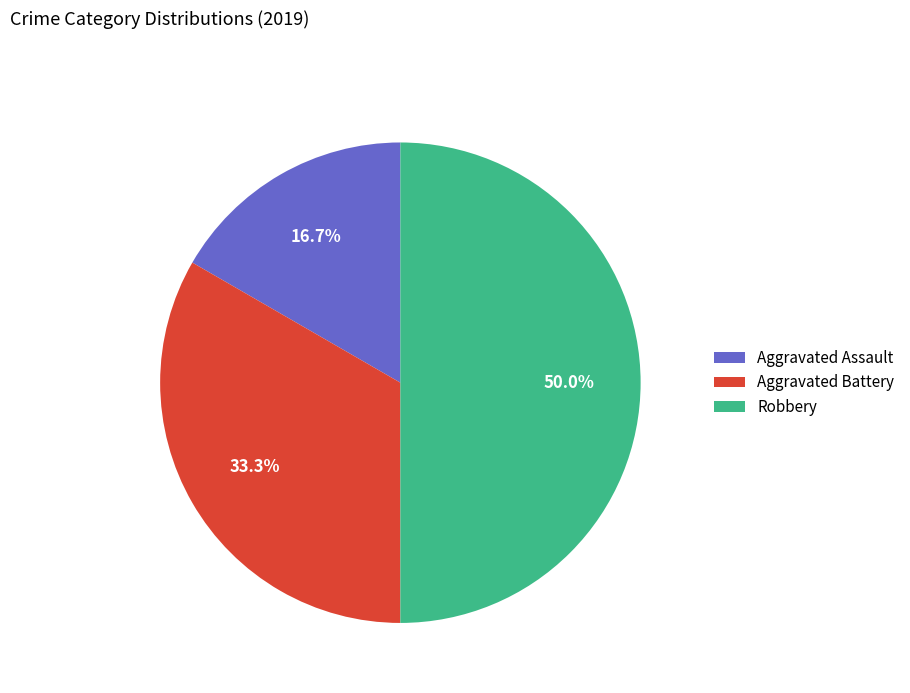

Which slice is the smallest?

Aggravated Assault